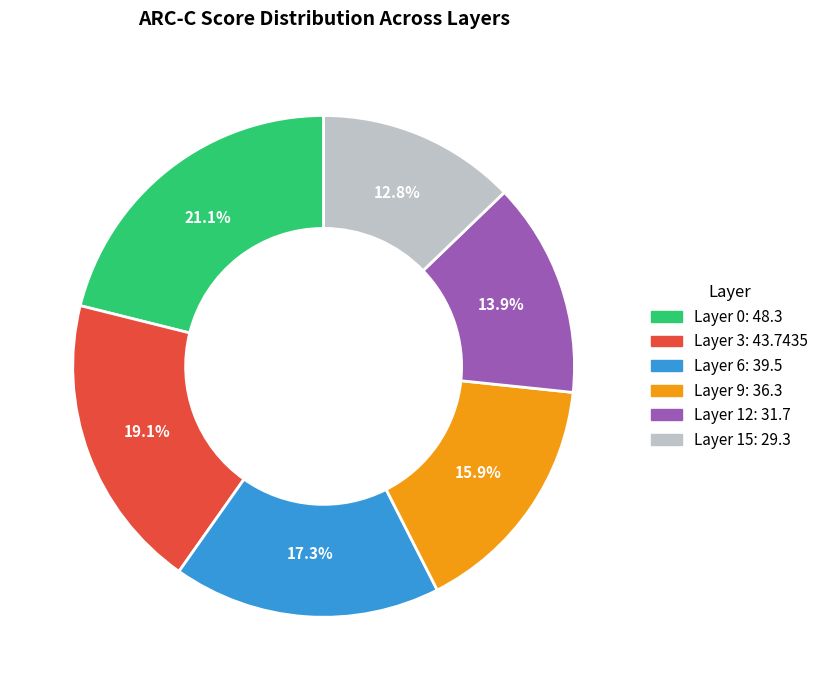

To the nearest percent, what is the combined percentage of Layer 3 and Layer 6?

36%